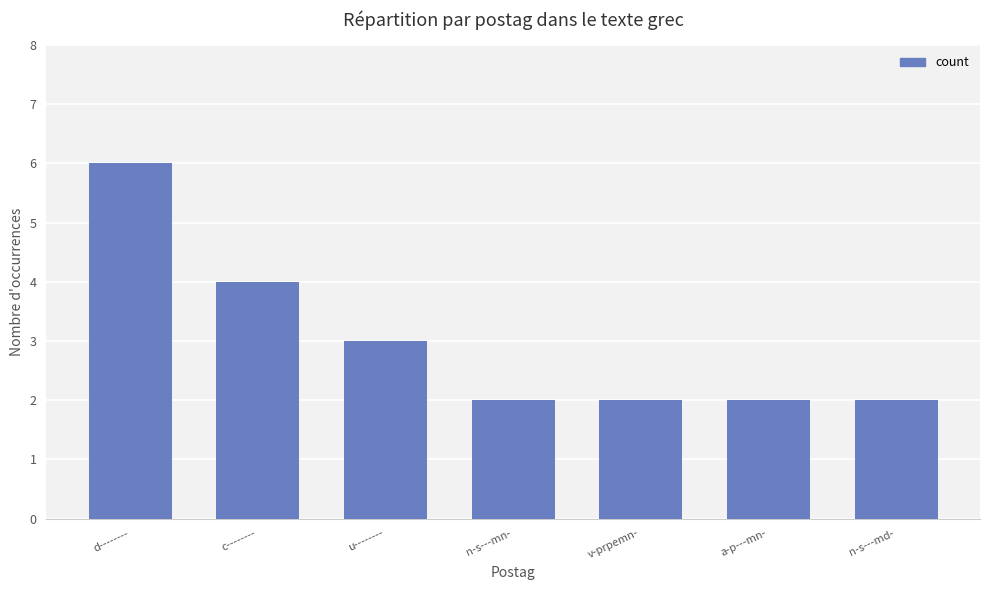

What is the change in value from d-------- to v-prpemn-?

-4